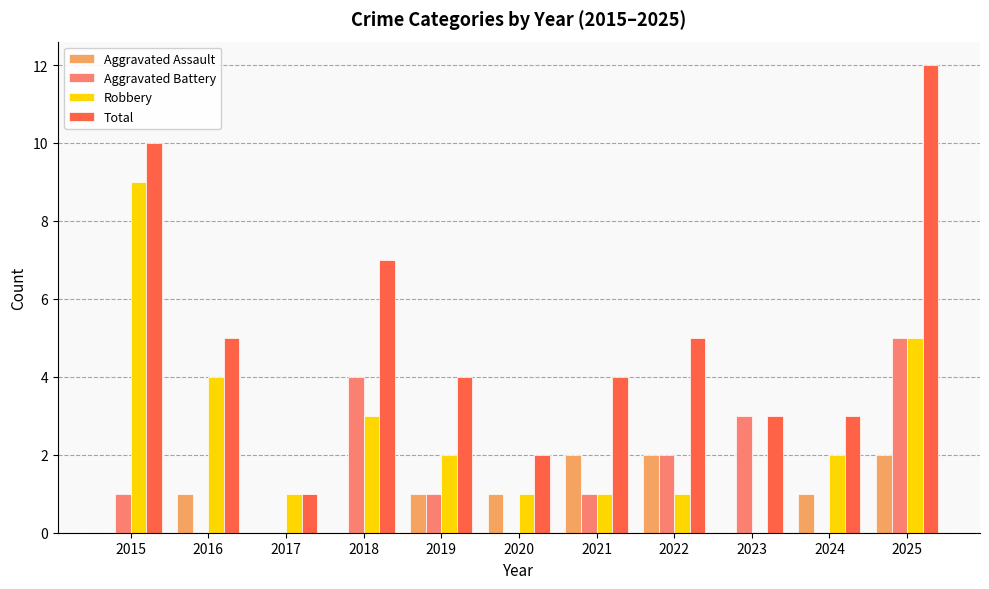

The Total series shows 7 at 2018. True or false?

True